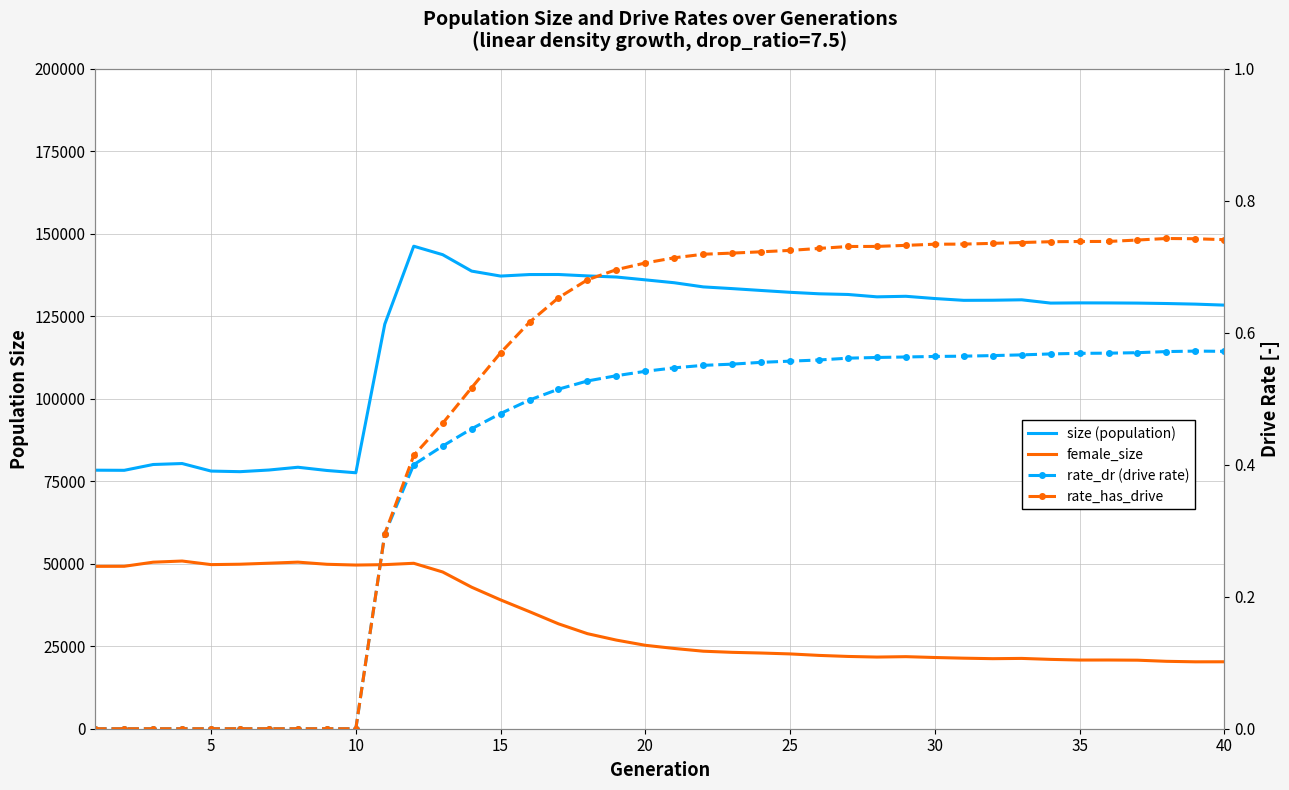

True or false: rate_has_drive has more than 0 points higher than both neighbors.

True